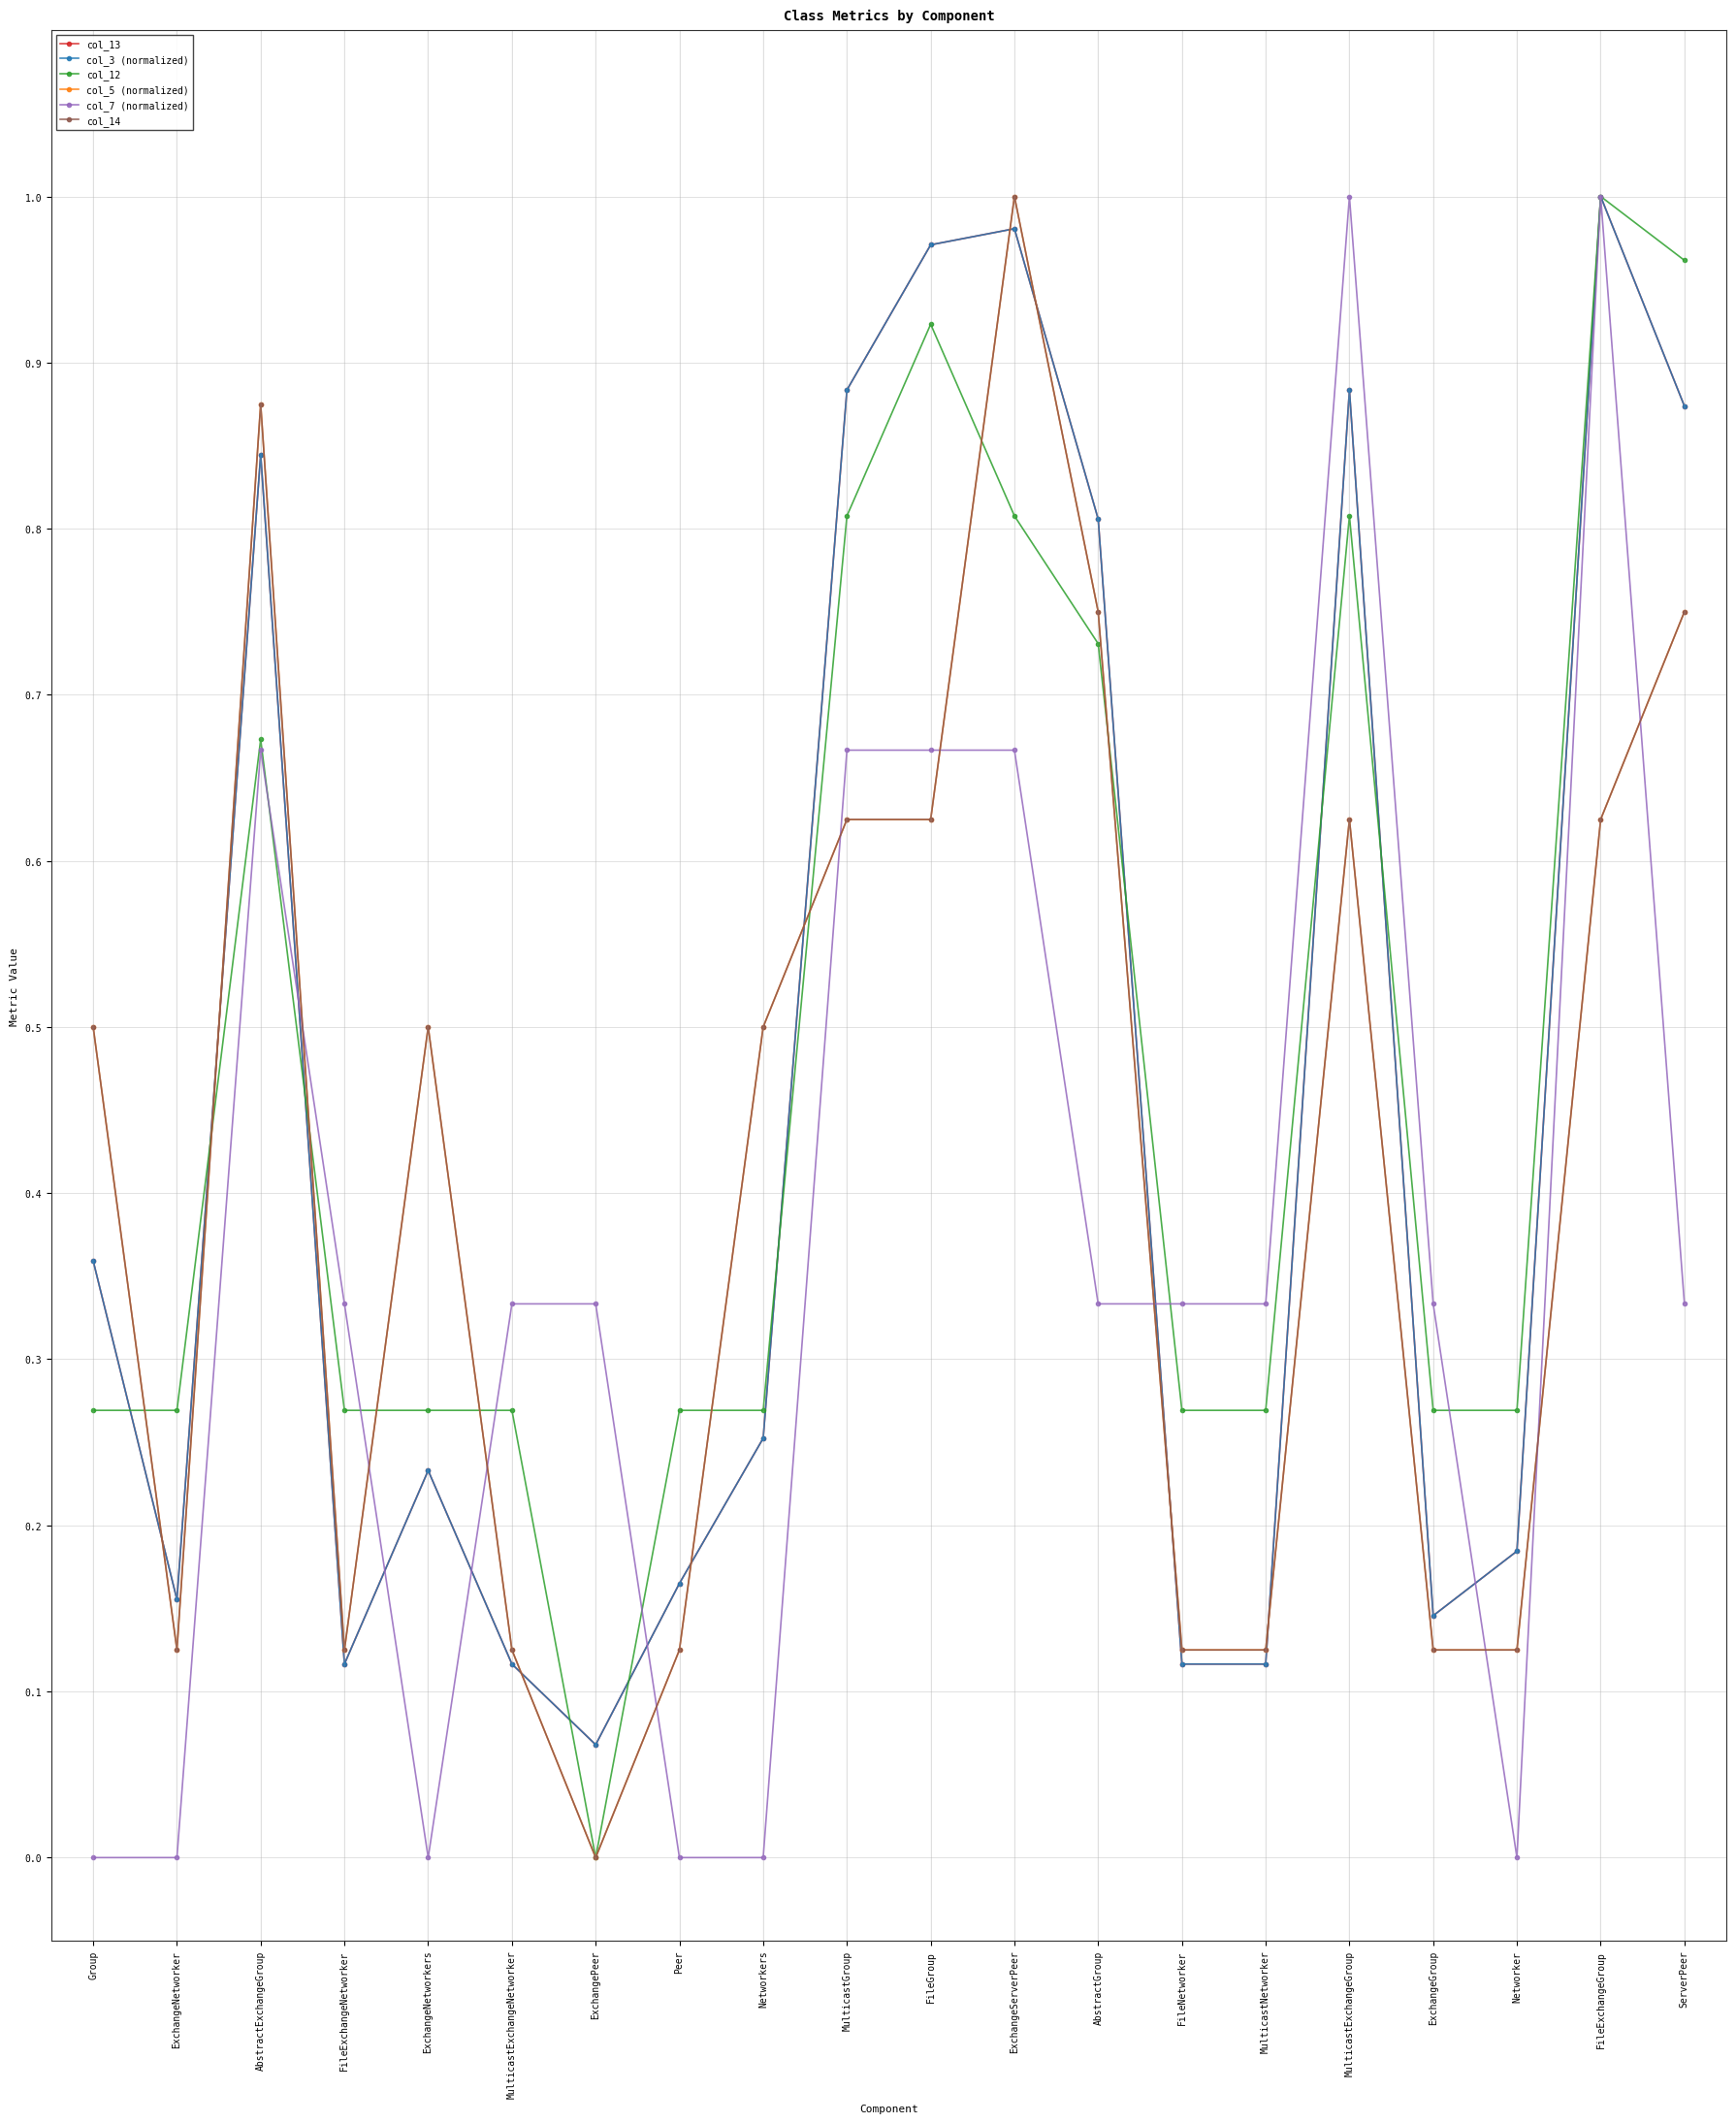

What is the average value of the col_3 (normalized) series?

0.5